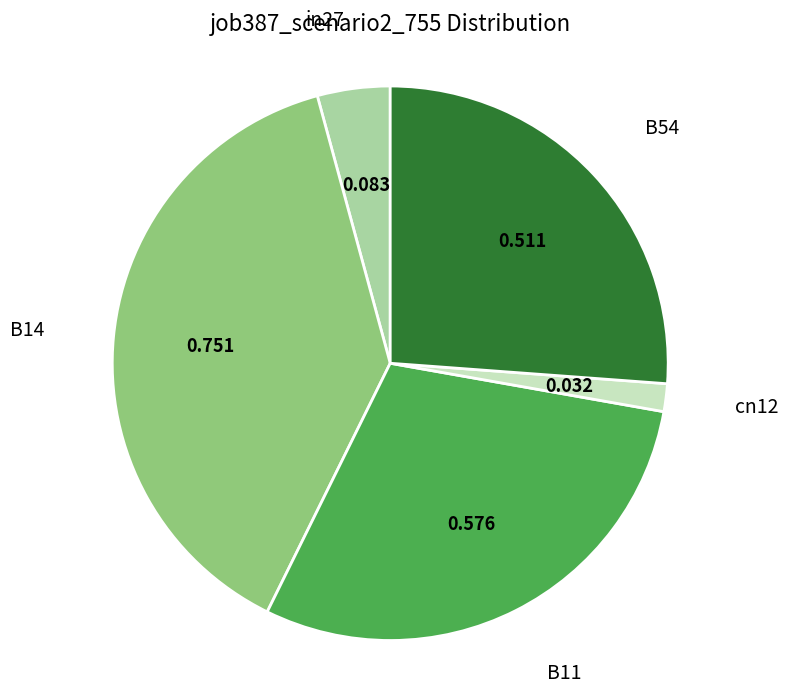

How many segments does this pie chart have?

5